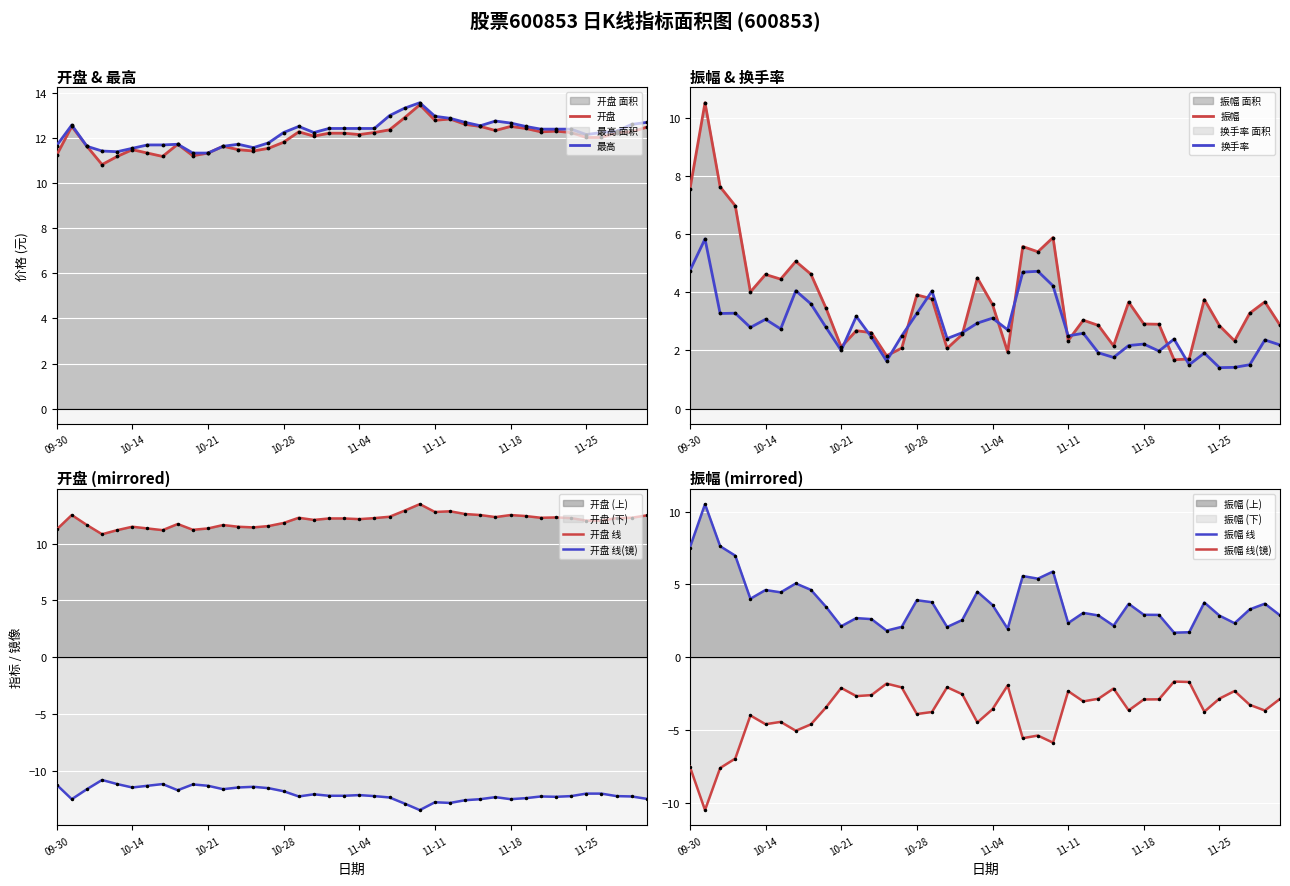

What is the minimum value for 开盘 面积?

10.8